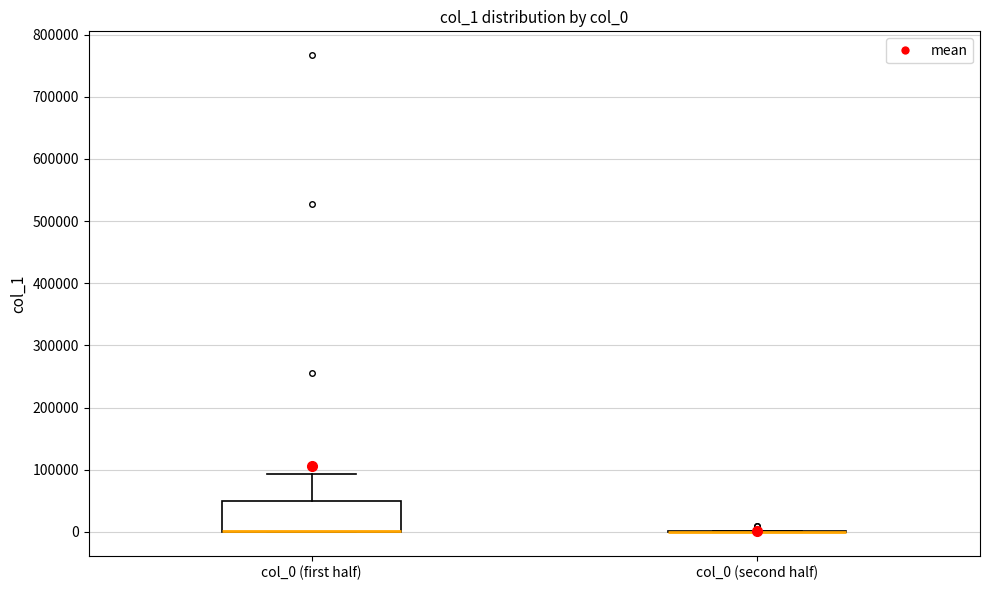

Comparing the boxes themselves (not the whiskers), which one is the tallest?

col_0 (first half)